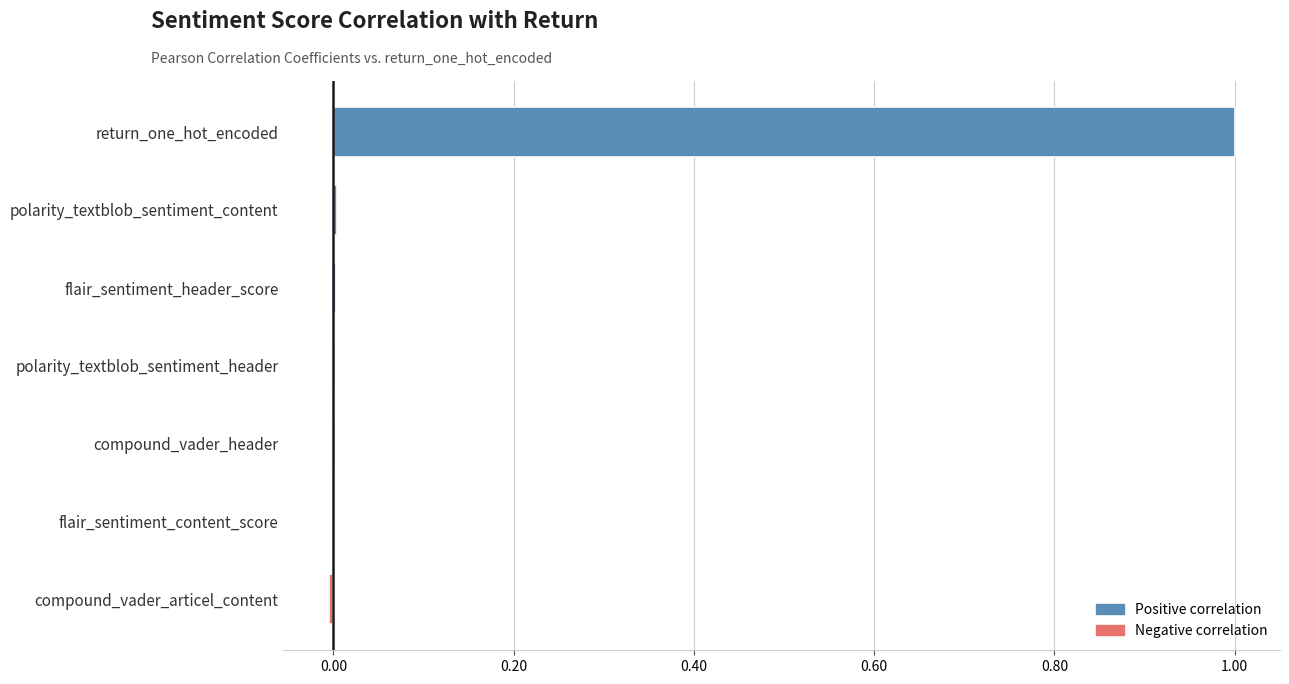

How many categories are shown in the chart?

7